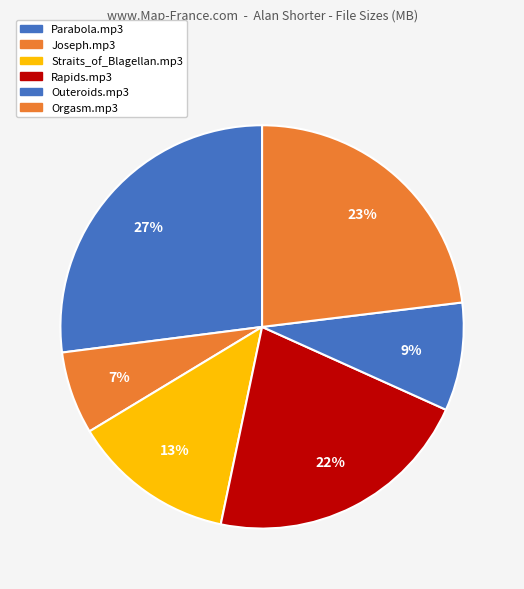

Is it true that Outeroids.mp3 is 9% of the pie?

True